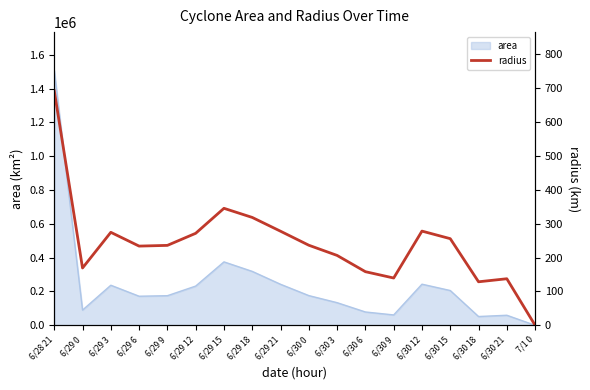

How many data points are less than 236?

8